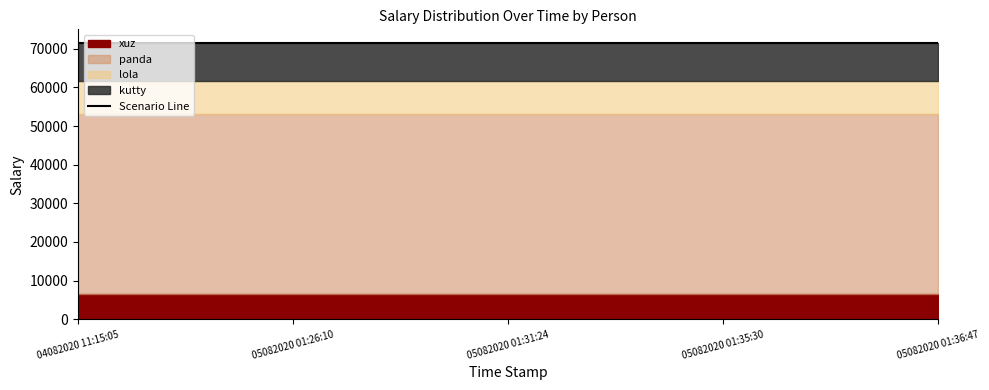

True or false: panda has a value of 46558 at 05082020 01:35:30.

True